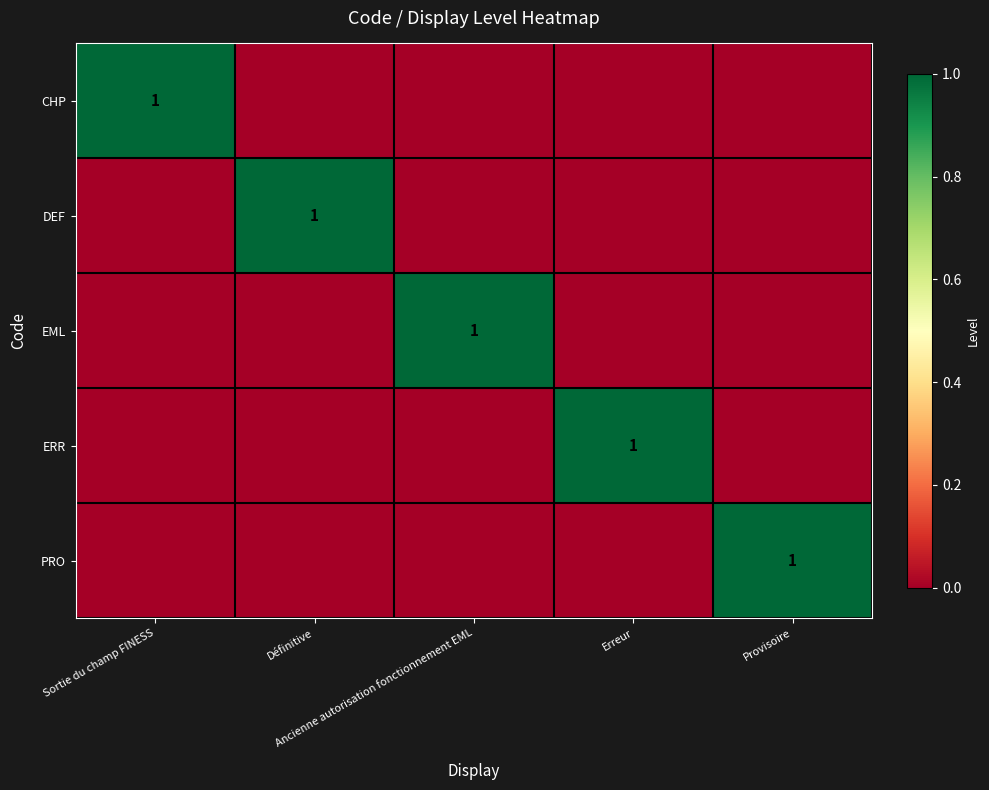

What is the sum of all DEF values?

1